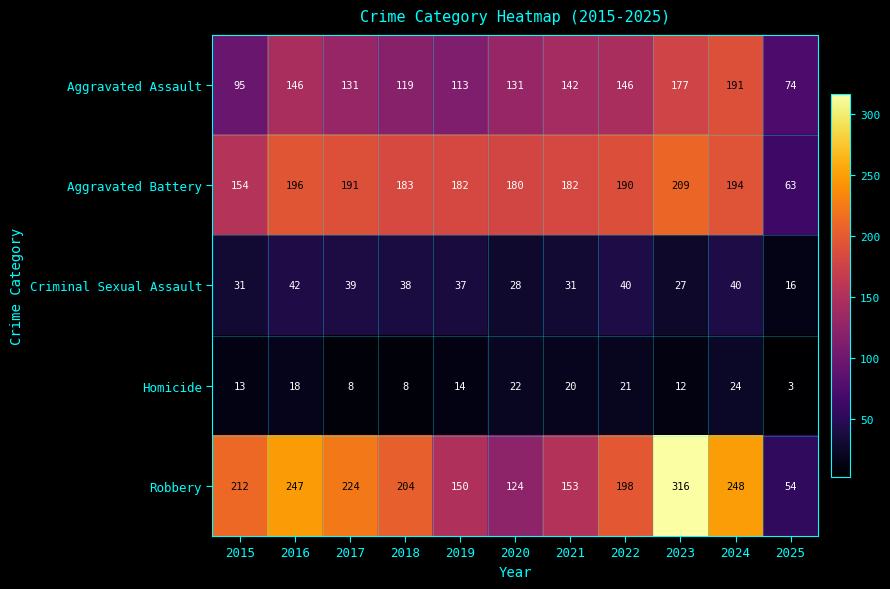

At which category does the chart reach its peak across all series?

2023